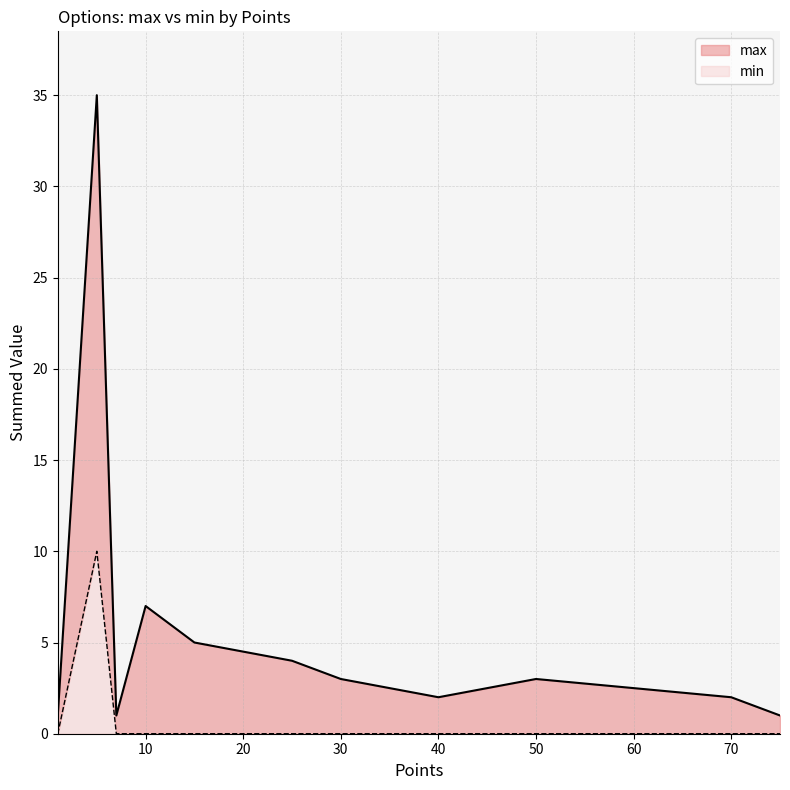

Is it true that min equals -4 at 50?

False